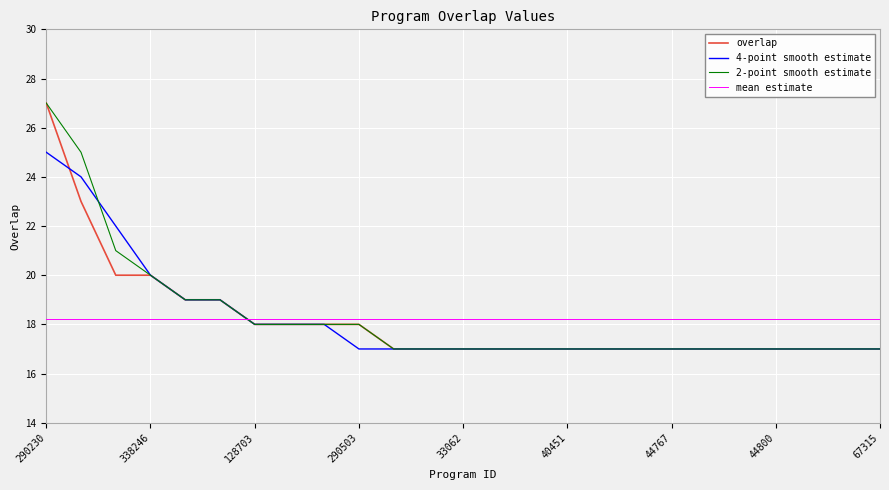

Which series ends up on top after the final intersection of mean estimate and 2-point smooth estimate?

mean estimate